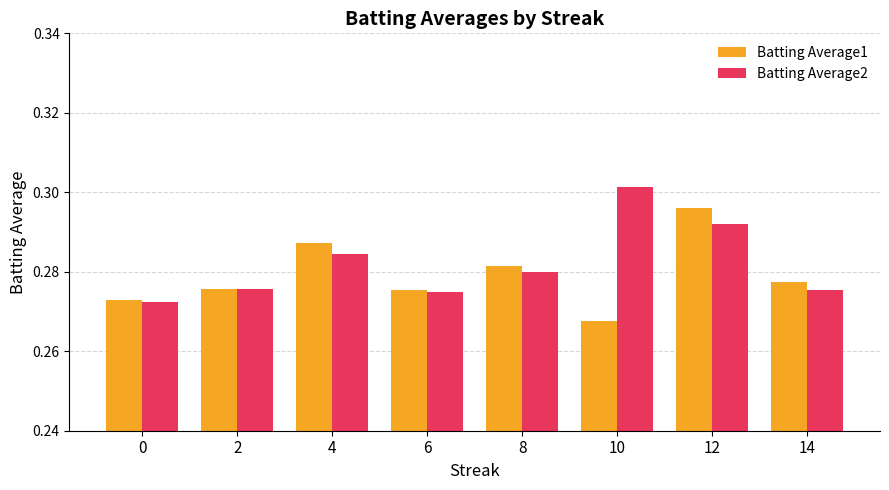

What is the sum of the Batting Average1 values at 4 and 10?

0.6